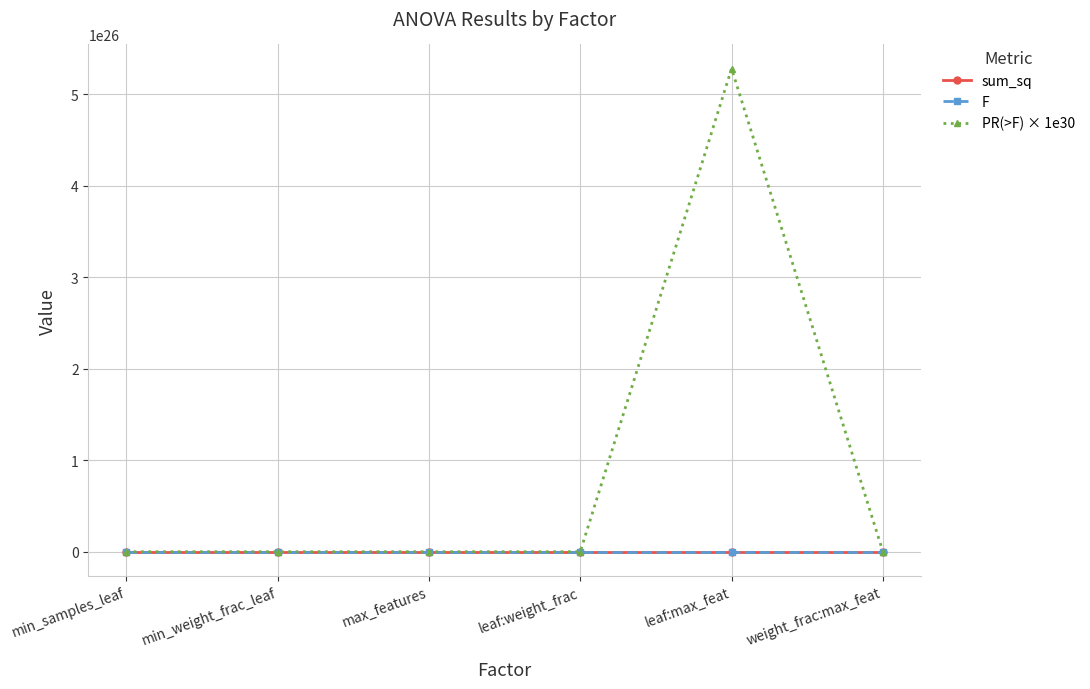

What is the label of the 3rd point from the right?

leaf:weight_frac